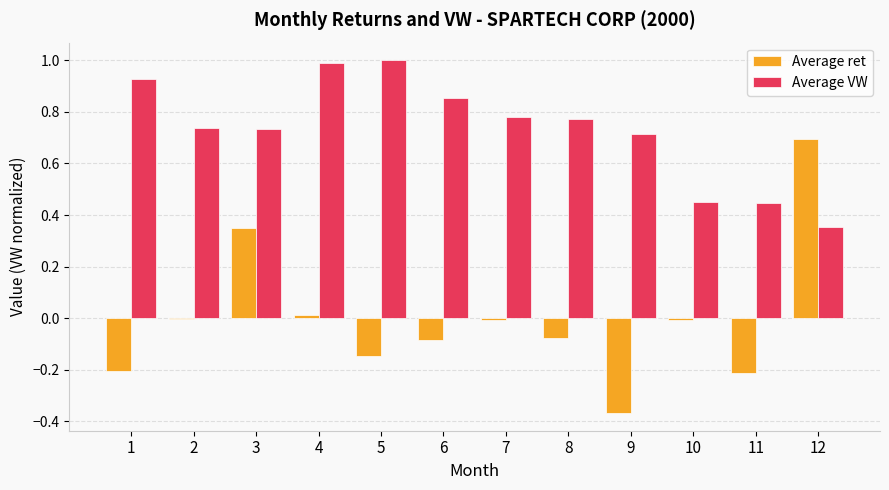

Where is Average VW nearest to the value 0?

12